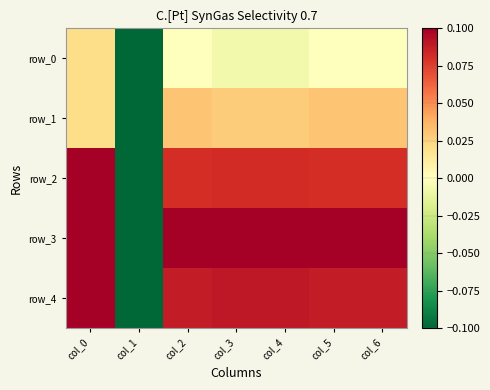

Reading right to left, what are all the values shown in this chart?

row_0: col_6=-0.0	col_5=-0.0	col_4=-0.0	col_3=-0.0	col_2=-0.0	col_1=-0.6	col_0=0.0
row_1: col_6=0.0	col_5=0.0	col_4=0.0	col_3=0.0	col_2=0.0	col_1=-0.5	col_0=0.0
row_2: col_6=0.1	col_5=0.1	col_4=0.1	col_3=0.1	col_2=0.1	col_1=-0.4	col_0=0.1
row_3: col_6=0.1	col_5=0.1	col_4=0.1	col_3=0.1	col_2=0.1	col_1=-0.3	col_0=0.2
row_4: col_6=0.1	col_5=0.1	col_4=0.1	col_3=0.1	col_2=0.1	col_1=-0.4	col_0=0.1